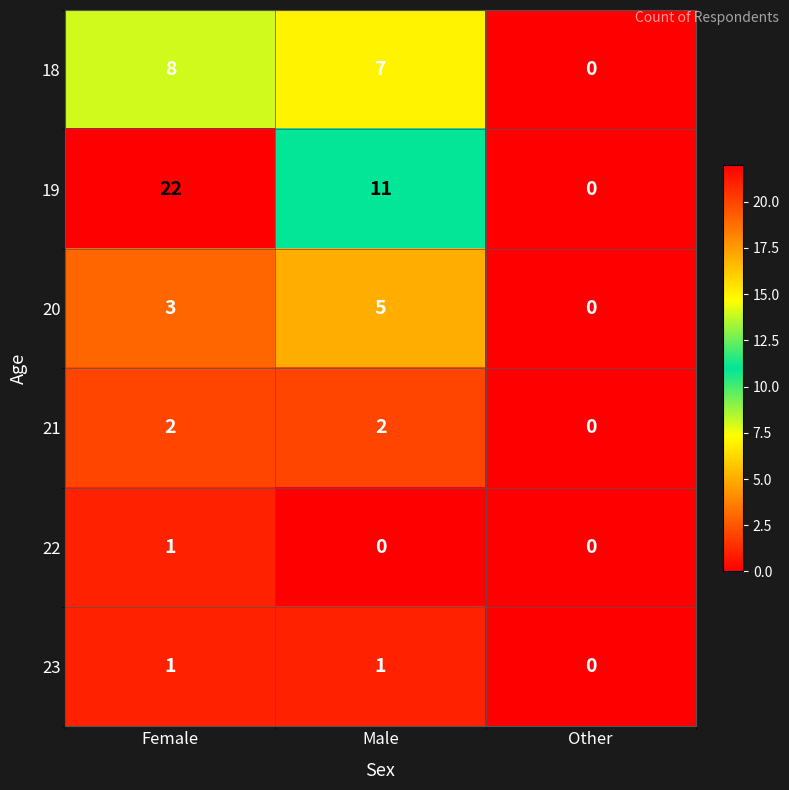

How many positive values does the 22 series have?

1